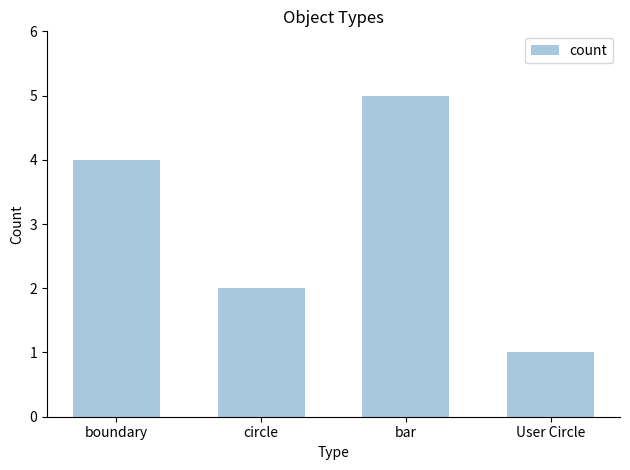

What is the sum of all values?

12